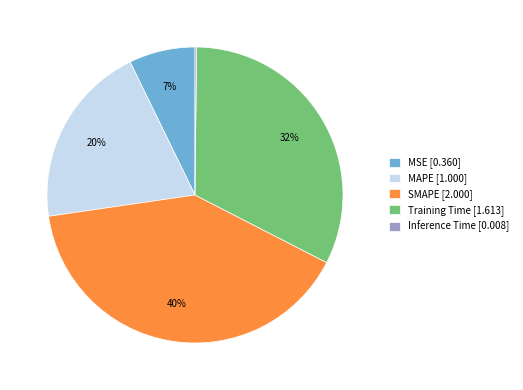

Is it true that SMAPE is 40% of the pie?

True